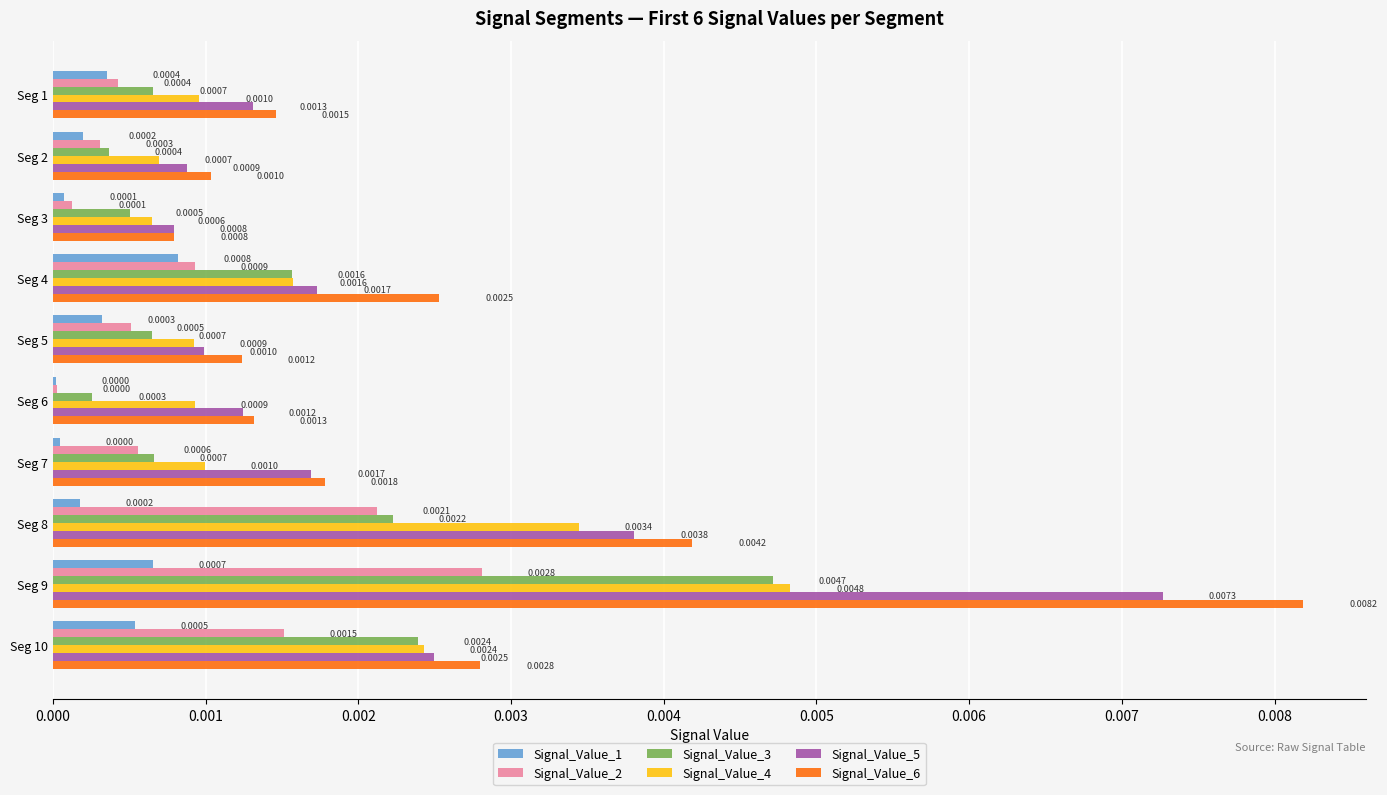

Which series changed the most between Seg 5 and Seg 10?

Signal_Value_3